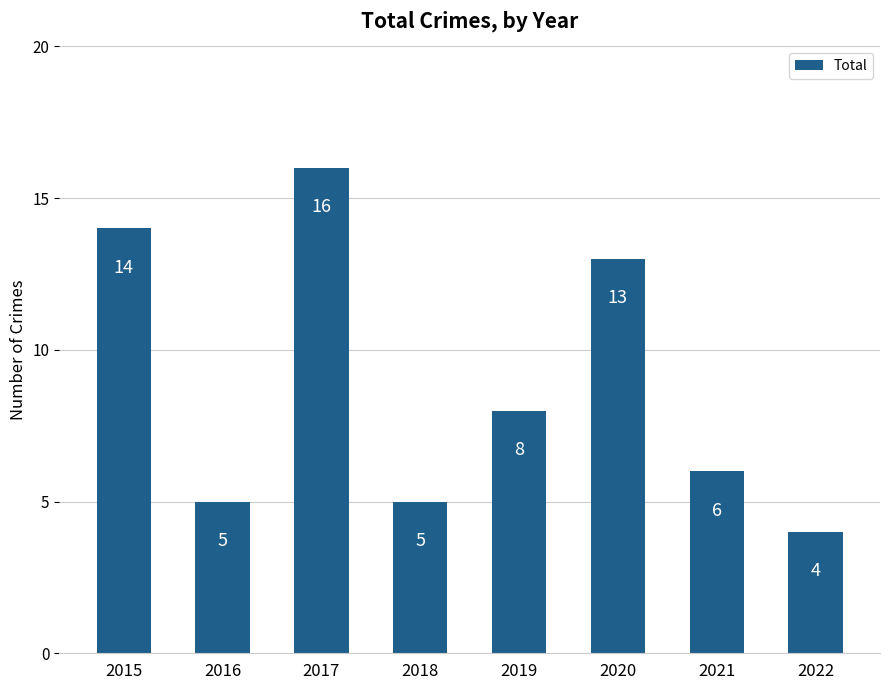

What is the value of the 6th bar from the left?

13